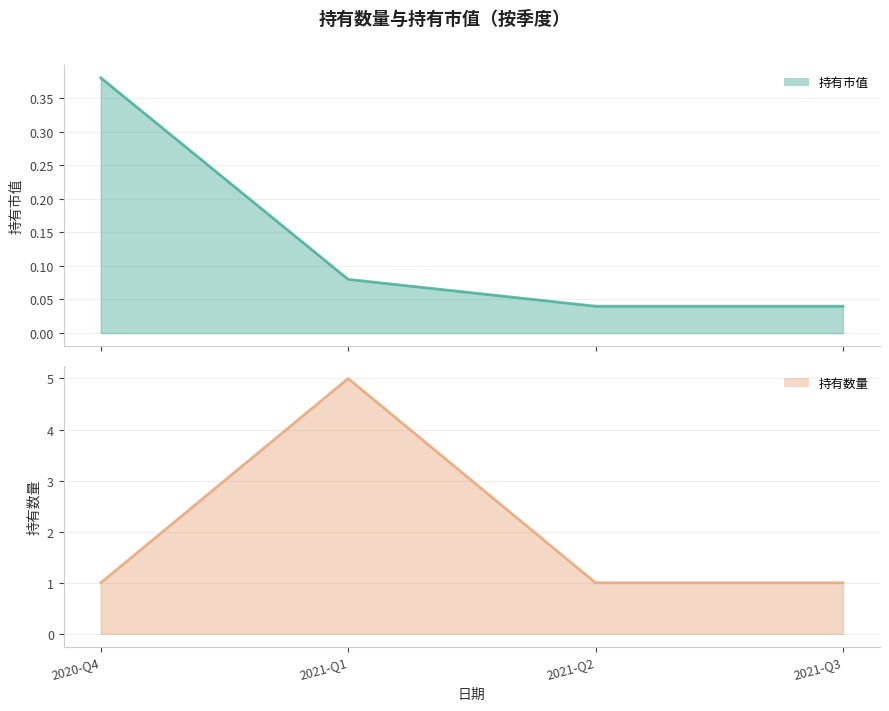

What is the difference between the highest and lowest values at 2020-Q4?

0.6